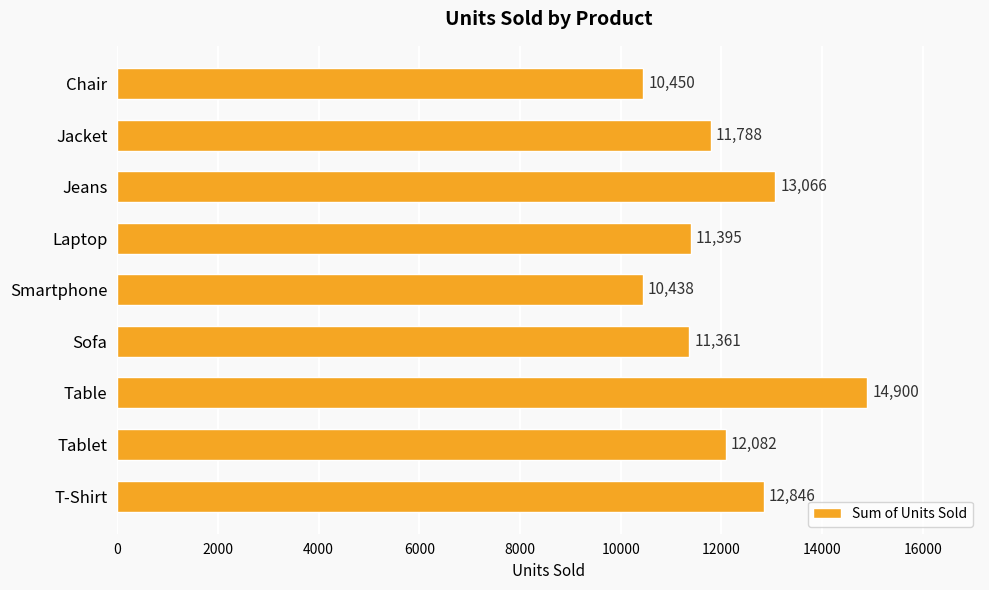

What is the difference between the second highest and second lowest values?

2616